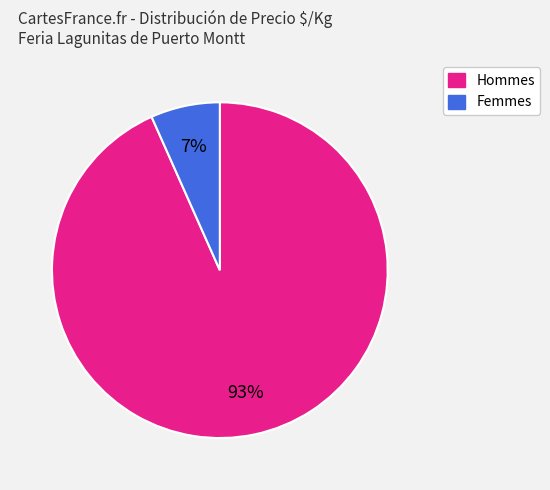

To the nearest percent, what is the average slice percentage?

50%